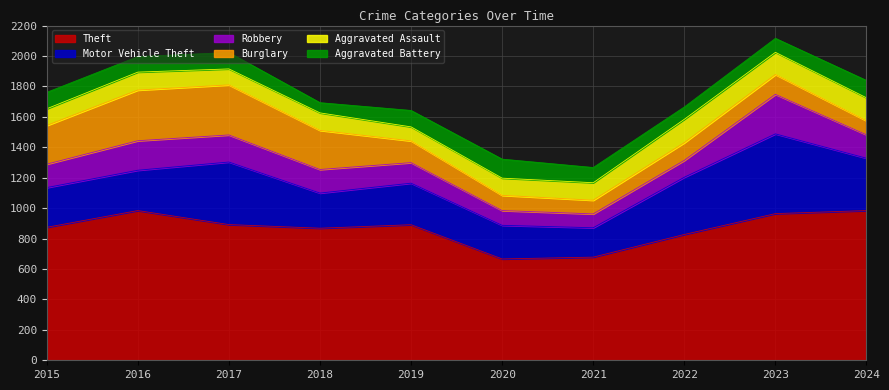

What is the value of the Aggravated Battery point at the 2nd from the left?

102